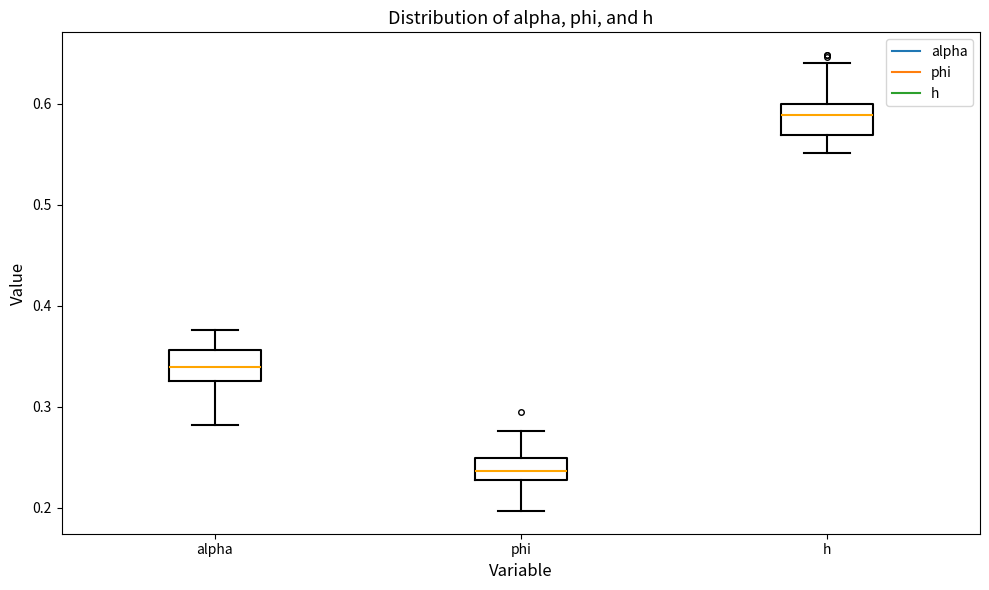

Where does the median line of the box for alpha sit on the y-axis? The values are not printed on the chart, so give them approximately, as read against the axis.

0.34